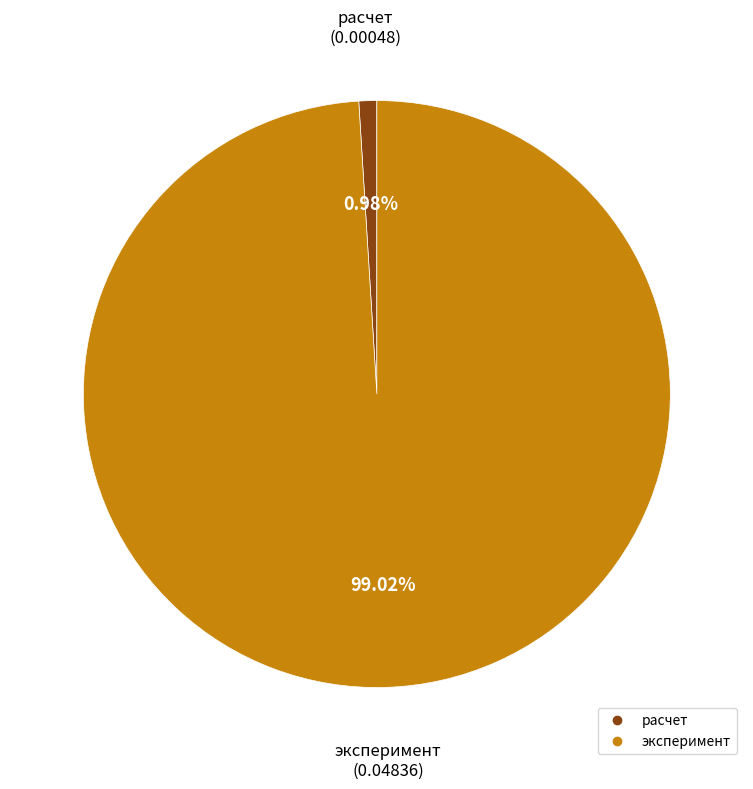

What is the smallest slice in the pie chart?

расчет